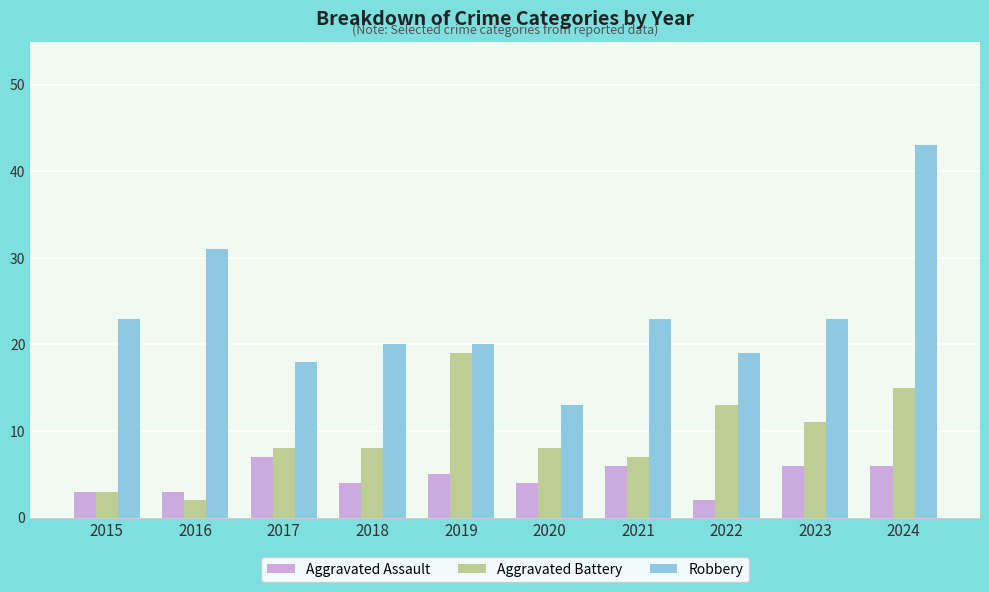

Count the number of categories in the chart.

10